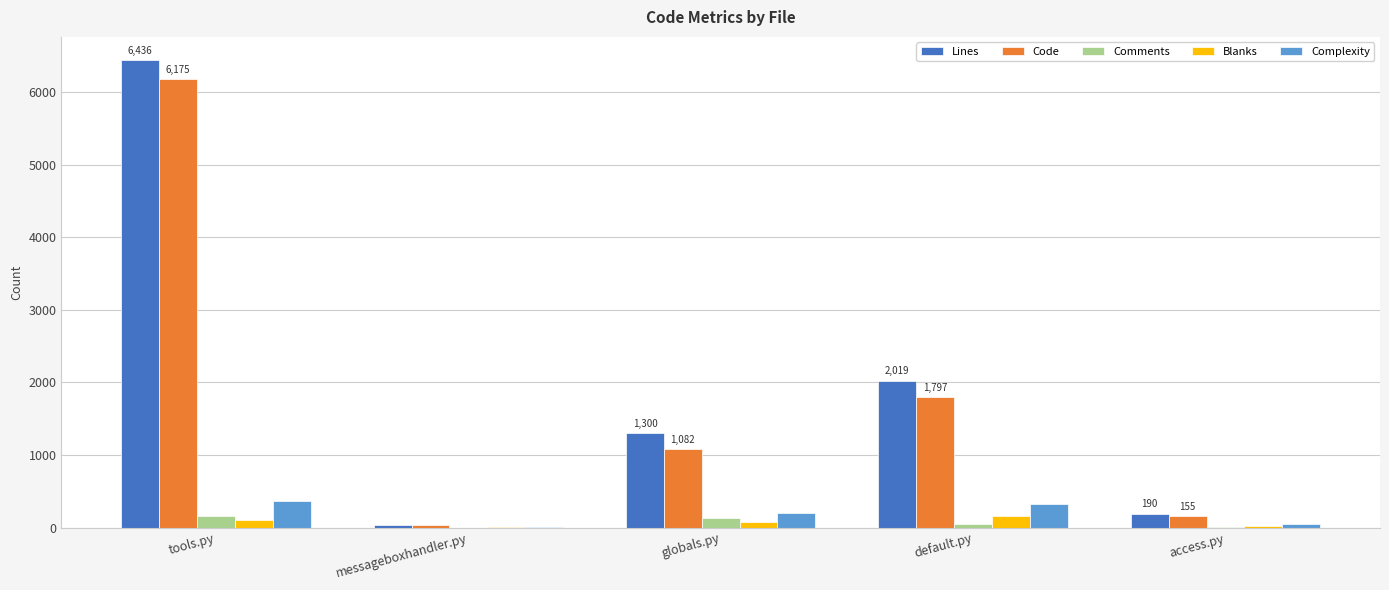

At which category is the sum across all series the highest?

tools.py